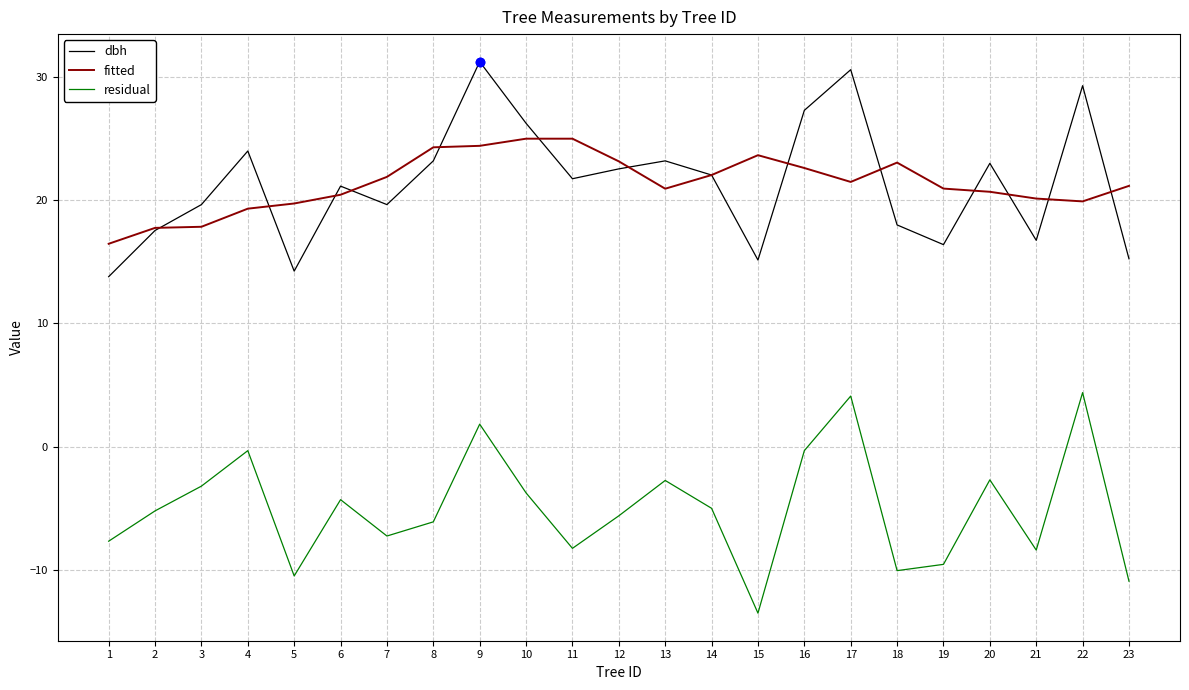

At which category does dbh reach its first local valley?

5